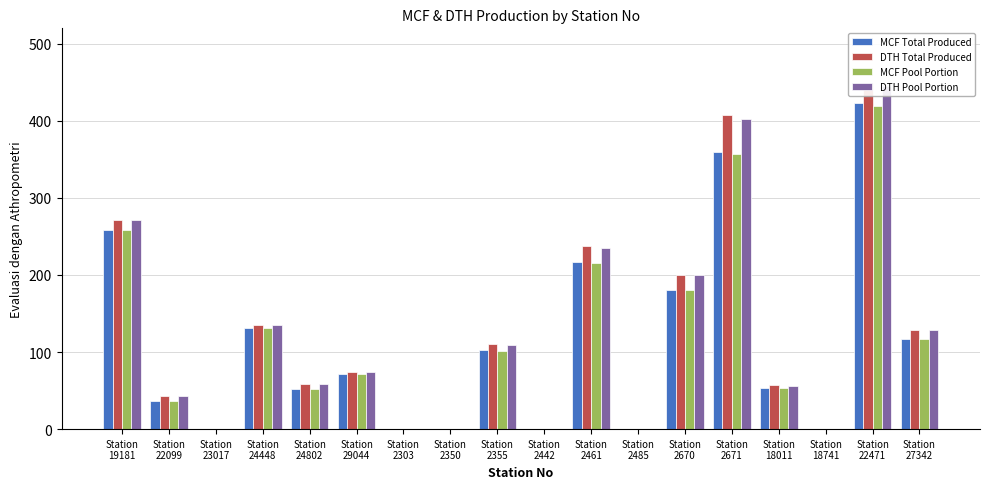

List the series in order of their peak value, highest first.

DTH Total Produced, DTH Pool Portion, MCF Total Produced, MCF Pool Portion